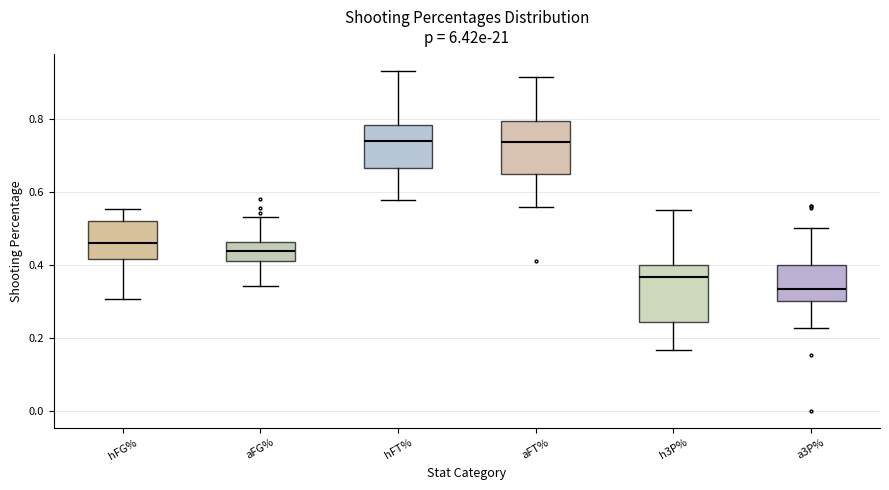

Reading left to right, transcribe this box plot: for each box, give where its median line is, the range the box spans, and where its two whiskers end, as read against the y-axis. The values are not printed on the chart, so give them approximately, as read against the axis.

hFG%: median 0.46, box 0.42 to 0.52, whiskers 0.30 to 0.56
aFG%: median 0.44, box 0.42 to 0.46, whiskers 0.34 to 0.54
hFT%: median 0.74, box 0.66 to 0.78, whiskers 0.58 to 0.94
aFT%: median 0.74, box 0.66 to 0.80, whiskers 0.56 to 0.92
h3P%: median 0.36, box 0.24 to 0.40, whiskers 0.16 to 0.56
a3P%: median 0.34, box 0.30 to 0.40, whiskers 0.22 to 0.50